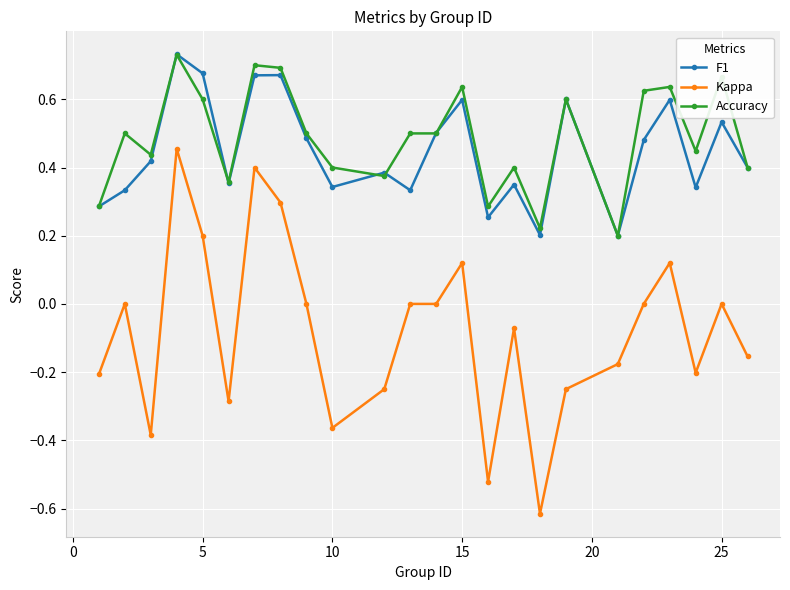

Which series has the widest spread of values?

Kappa